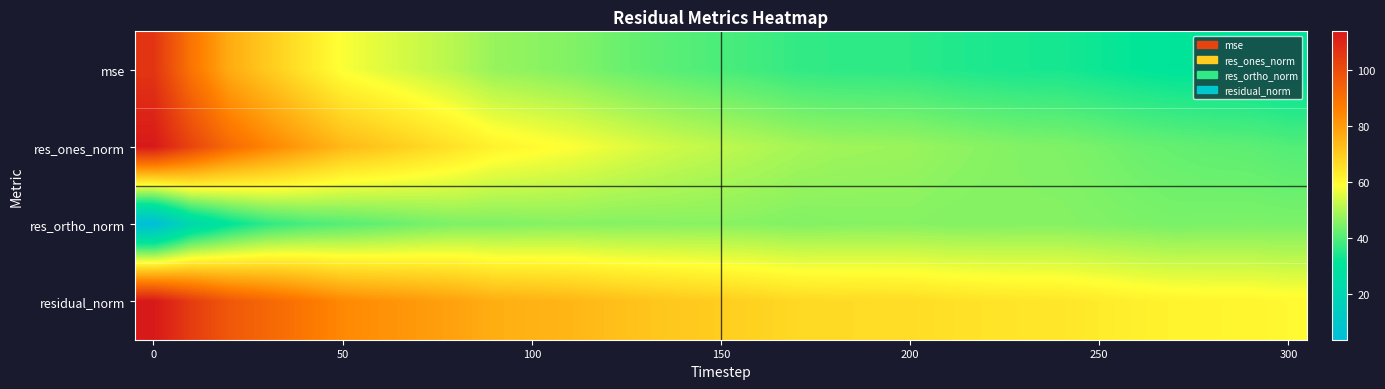

At how many categories does at least one series exceed 79?

8